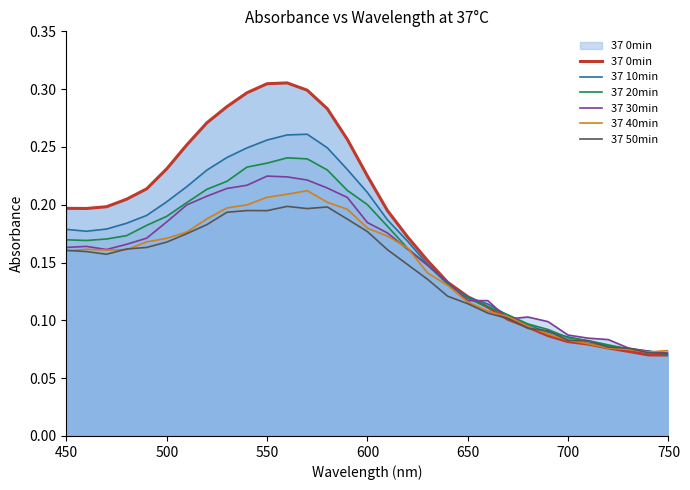

Which series has the largest total across all categories?

37 0min